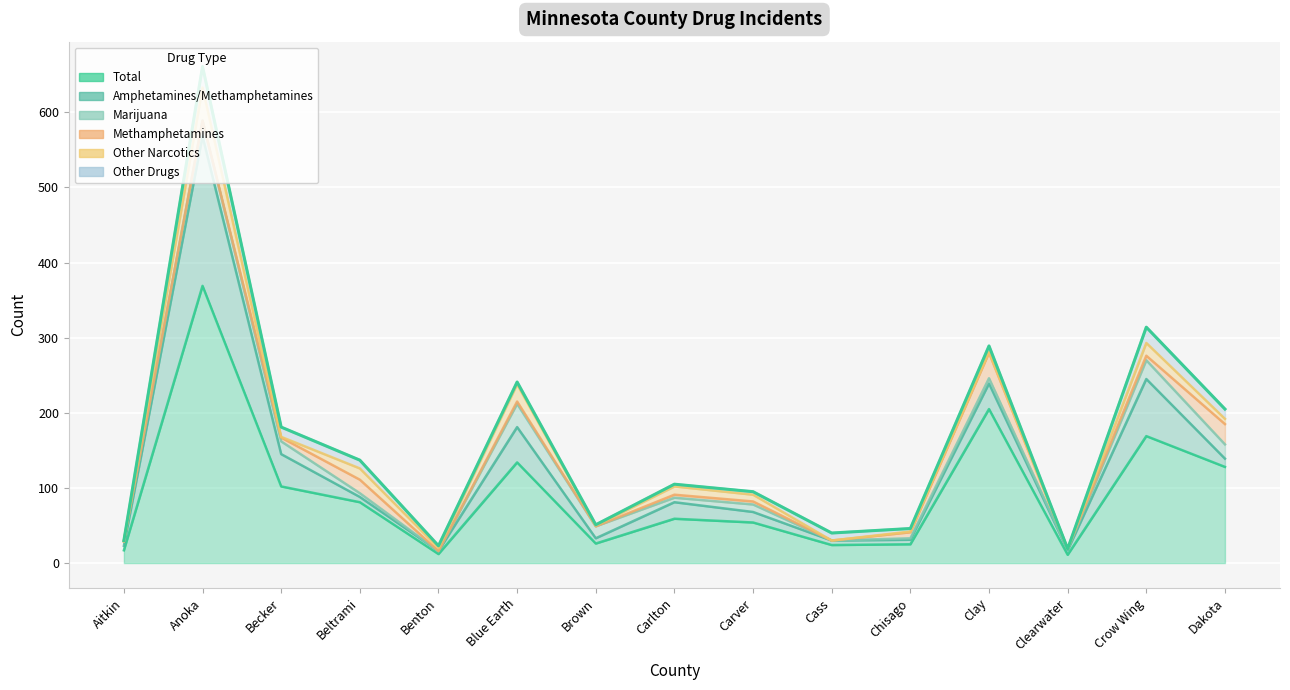

At which label is Other Narcotics closest to 22?

Blue Earth